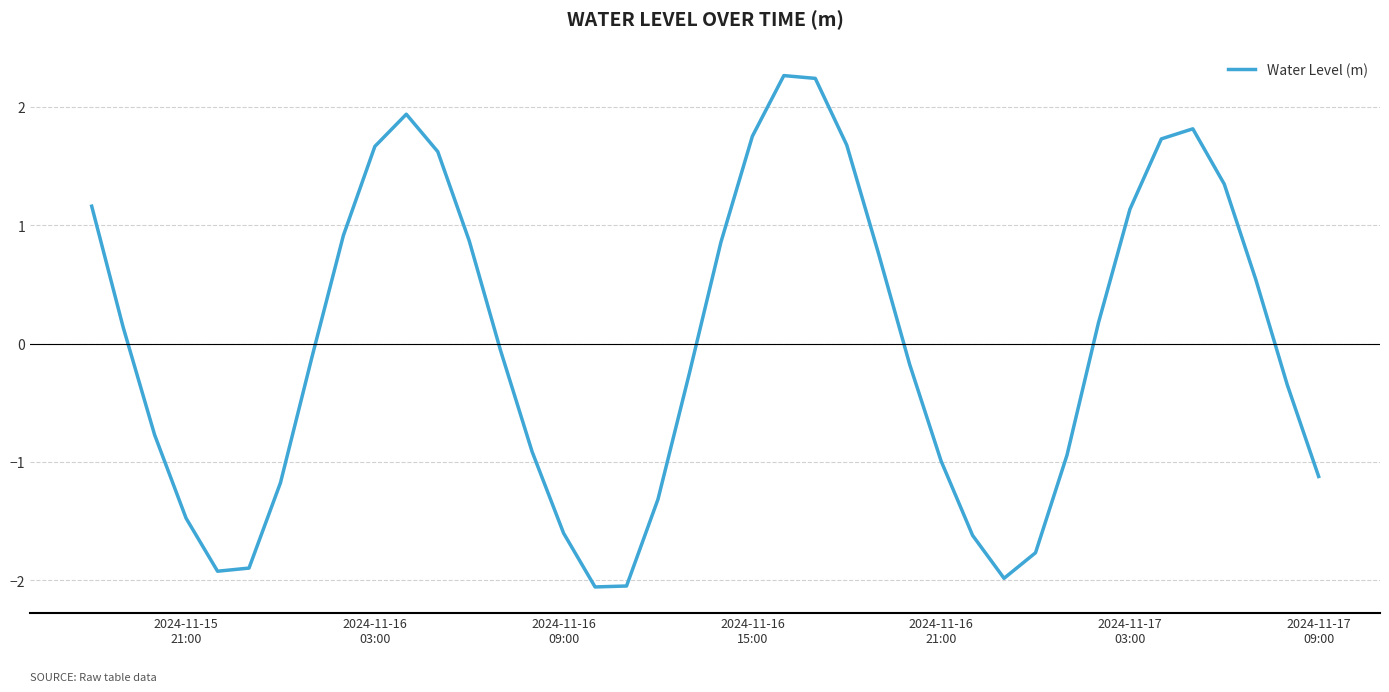

What is the minimum value shown in the chart?

-2.1